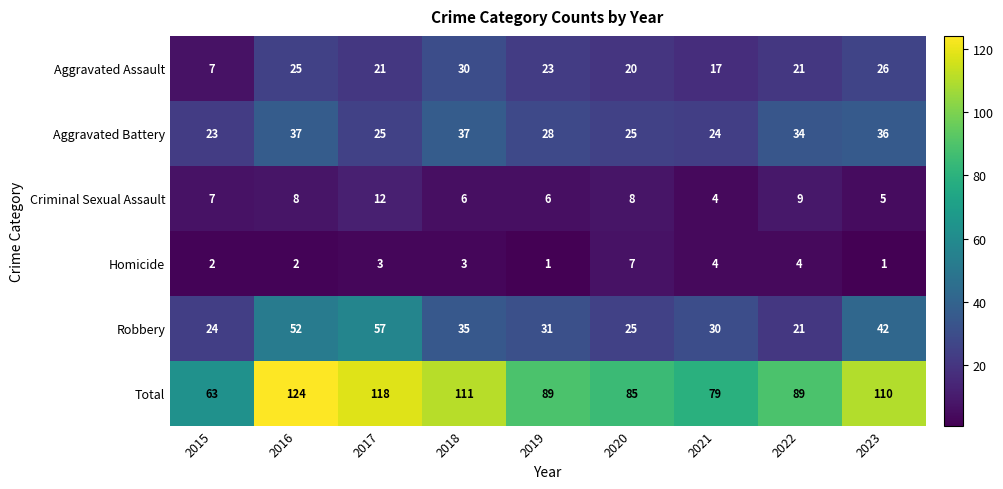

Is the value of Aggravated Battery at 2016 greater than the value of Aggravated Assault at 2018?

Yes